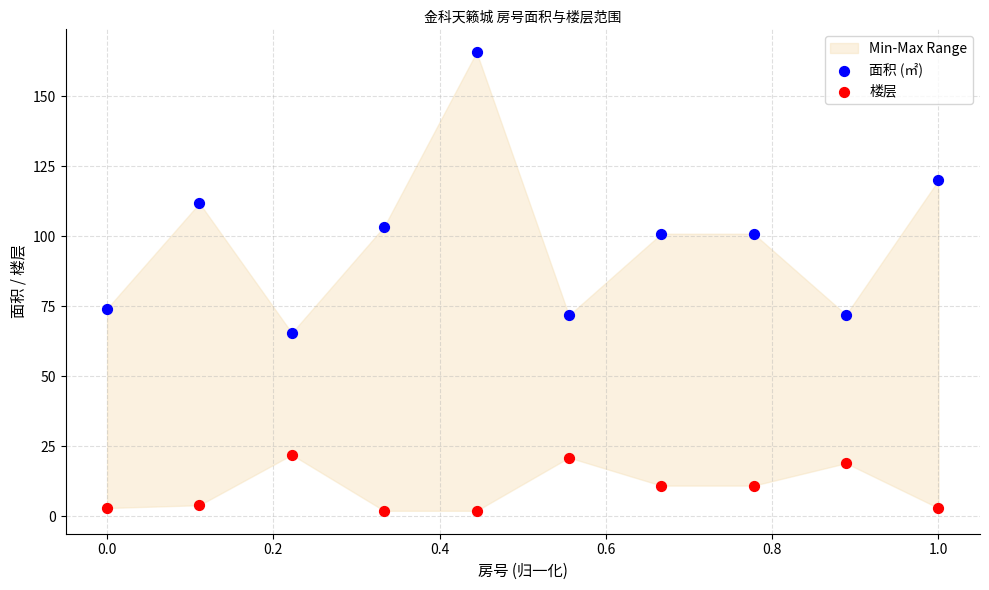

What is the X range (max minus min) for the scatter plot?

1.0